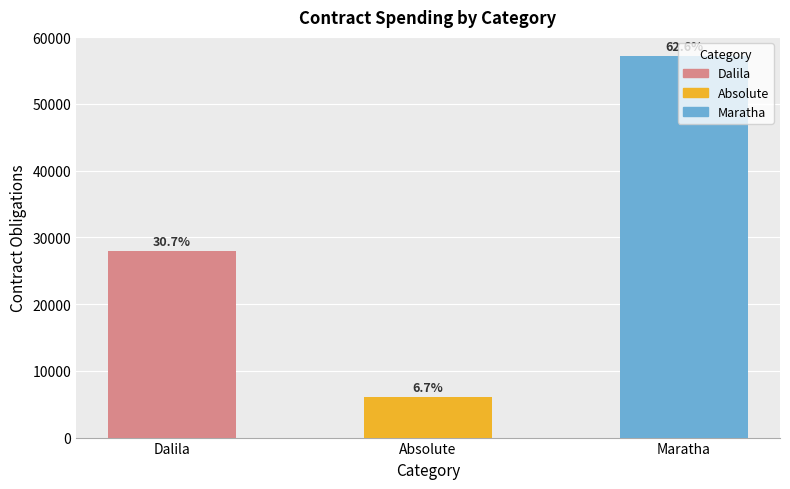

What position from the right is Absolute?

2